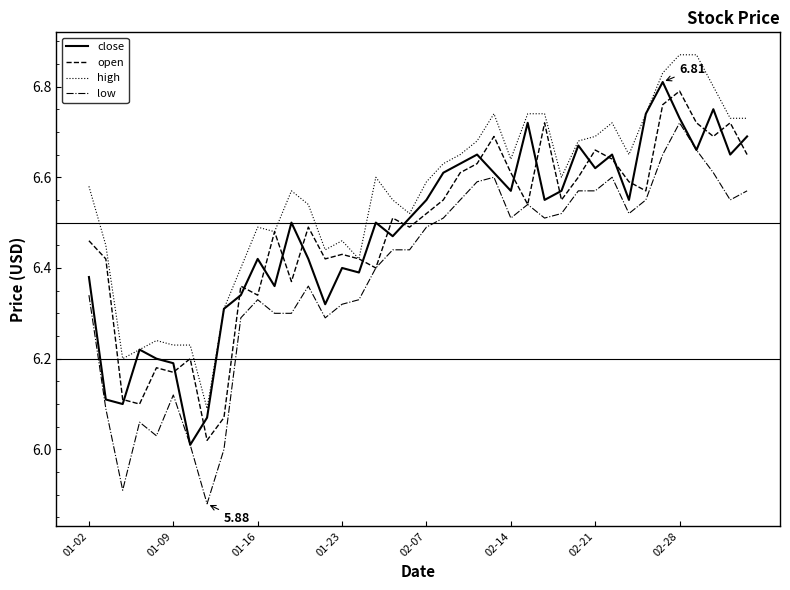

Which series has the largest total across all categories?

high